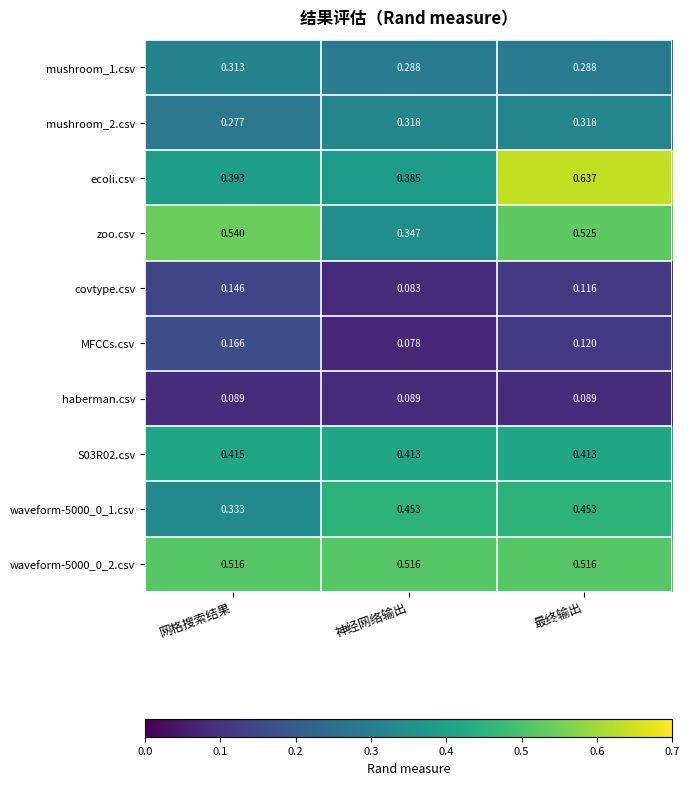

Where is waveform-5000_0_1.csv nearest to the value 0?

网格搜索结果